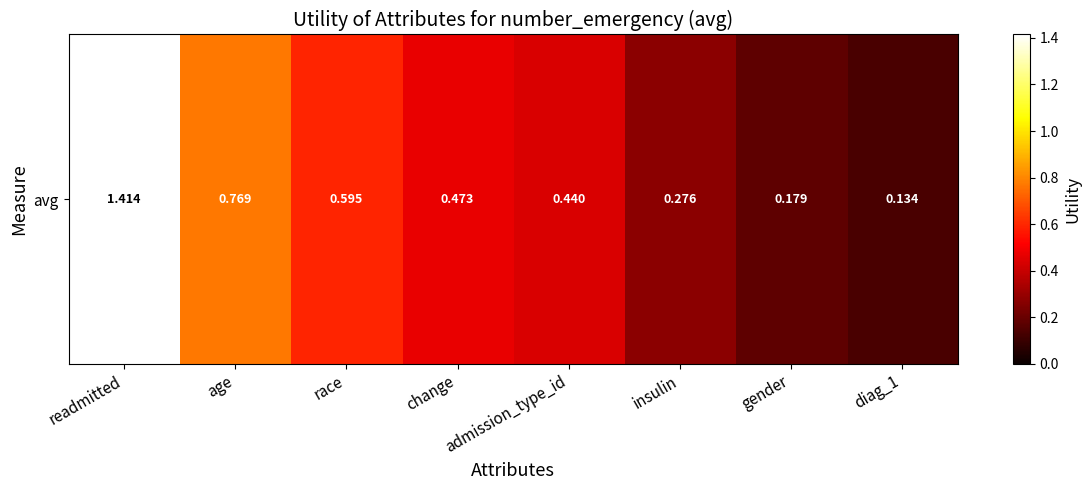

True or false: the data shows 0.1 at insulin.

False